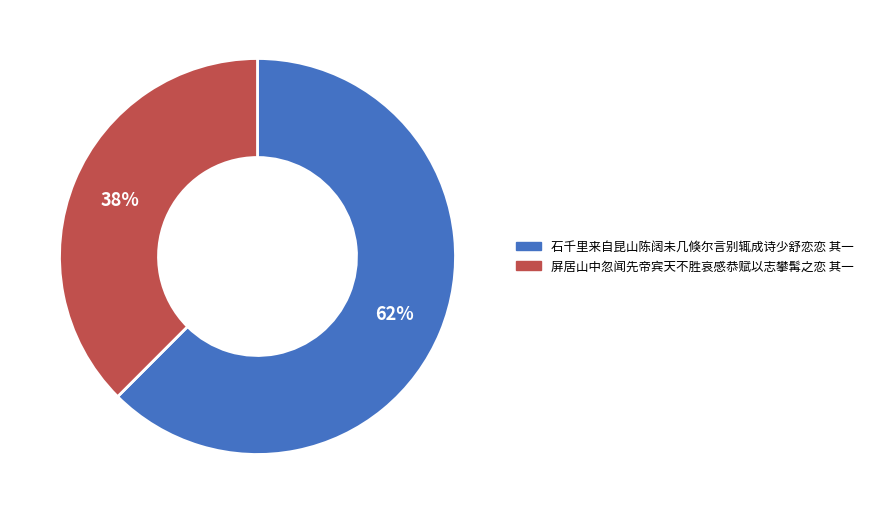

How many slices are in this pie chart?

2